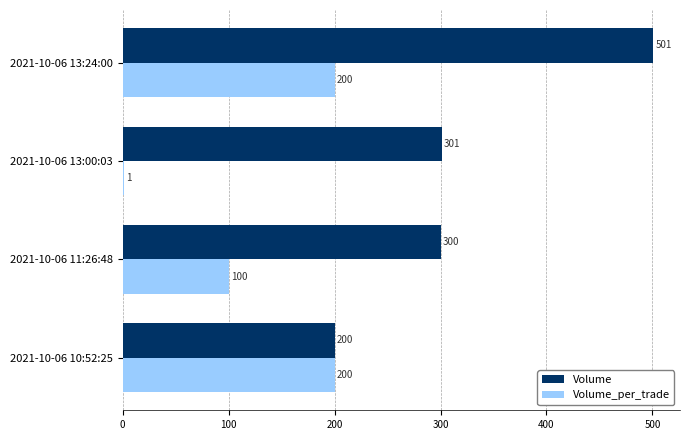

Which series has the largest total across all categories?

Volume